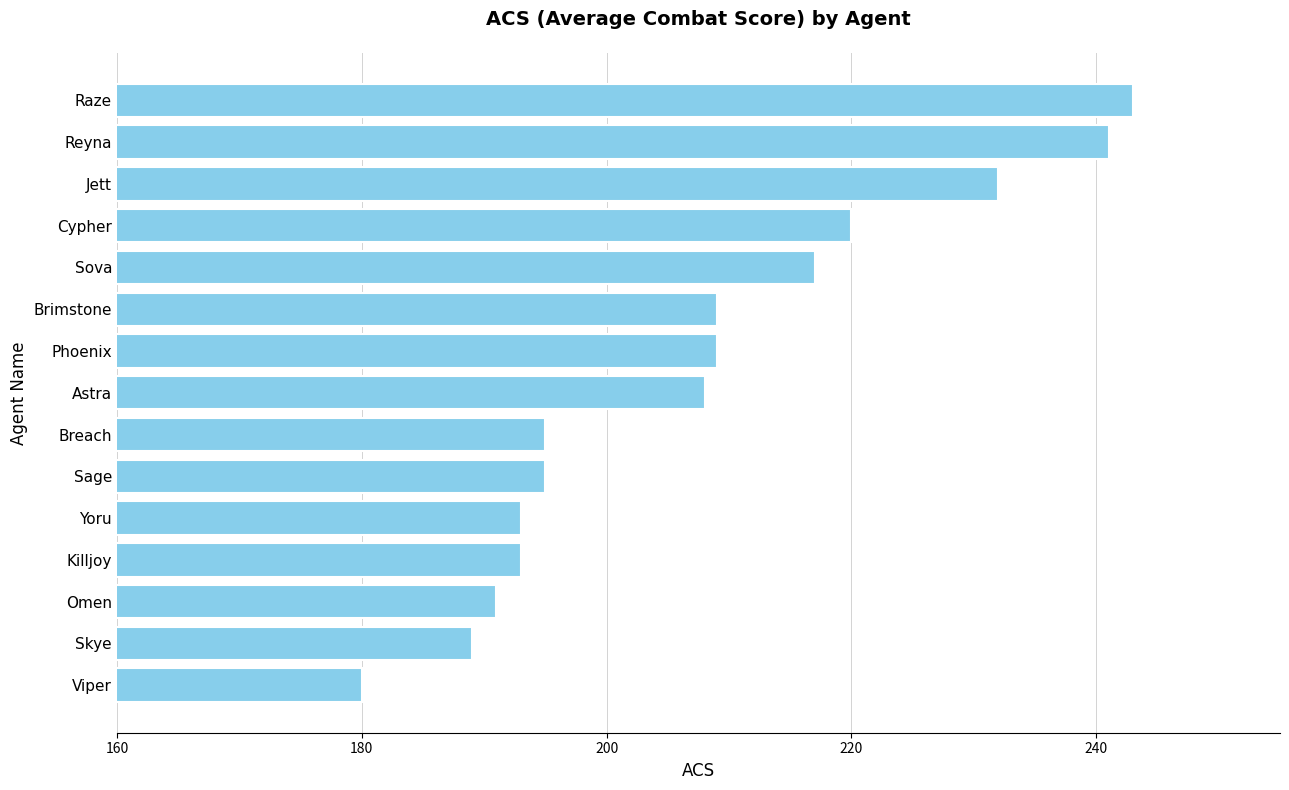

What is the difference between the second highest and second lowest values?

52